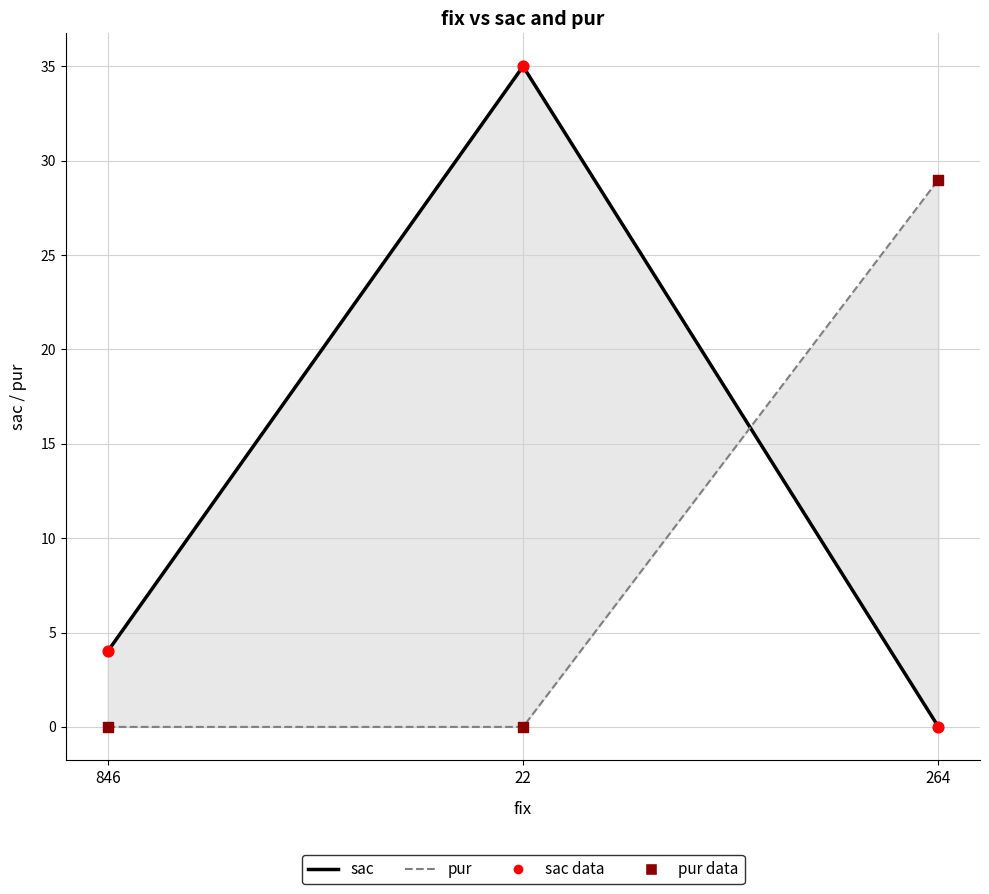

Which series reaches the maximum Y coordinate?

sac